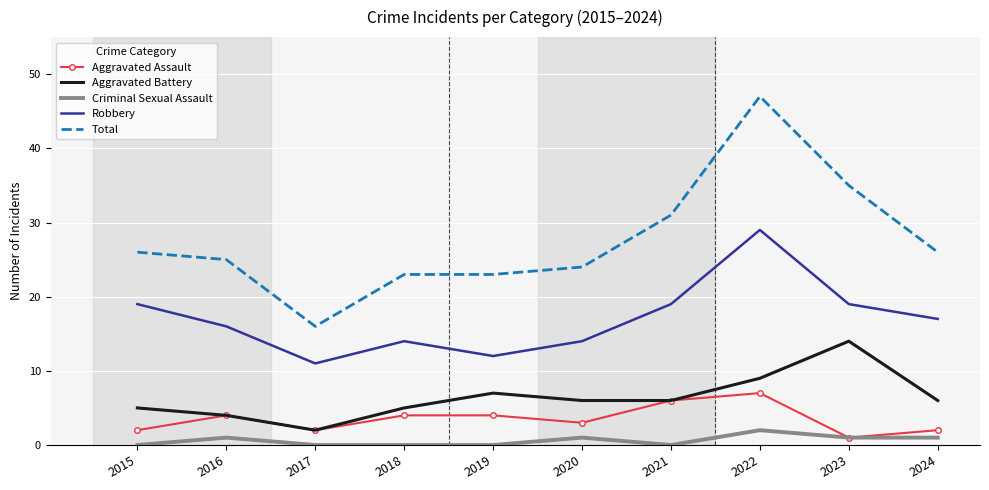

How many categories are shown in the chart?

10